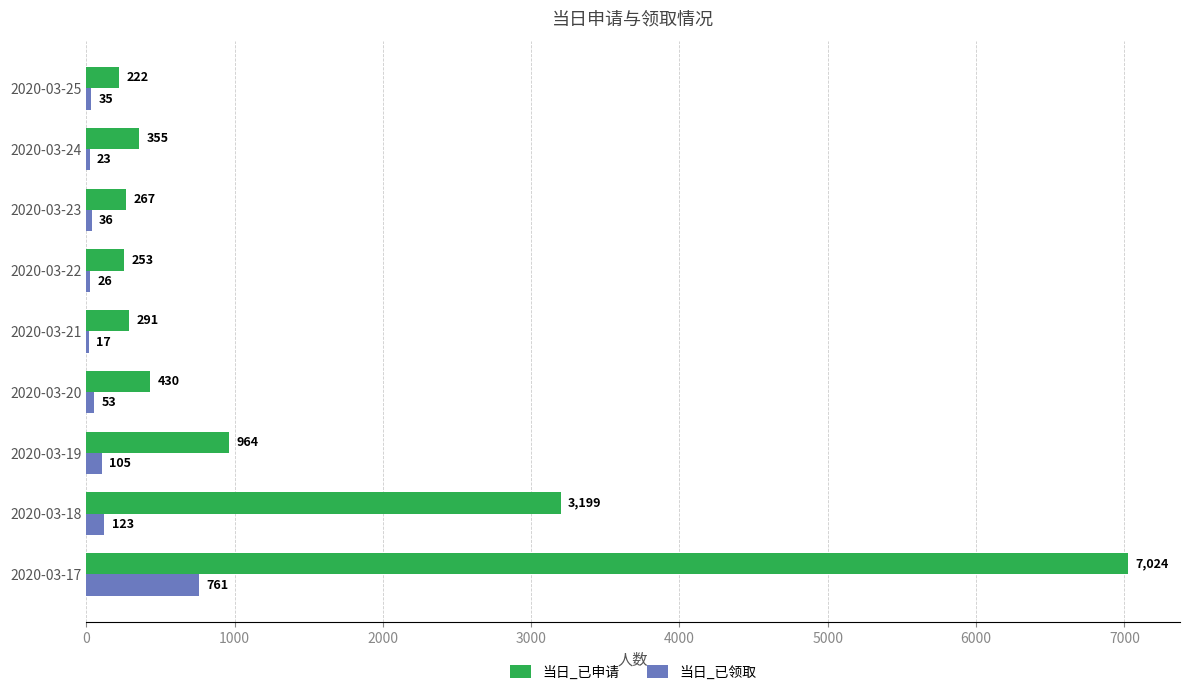

What is the greatest value displayed?

7024